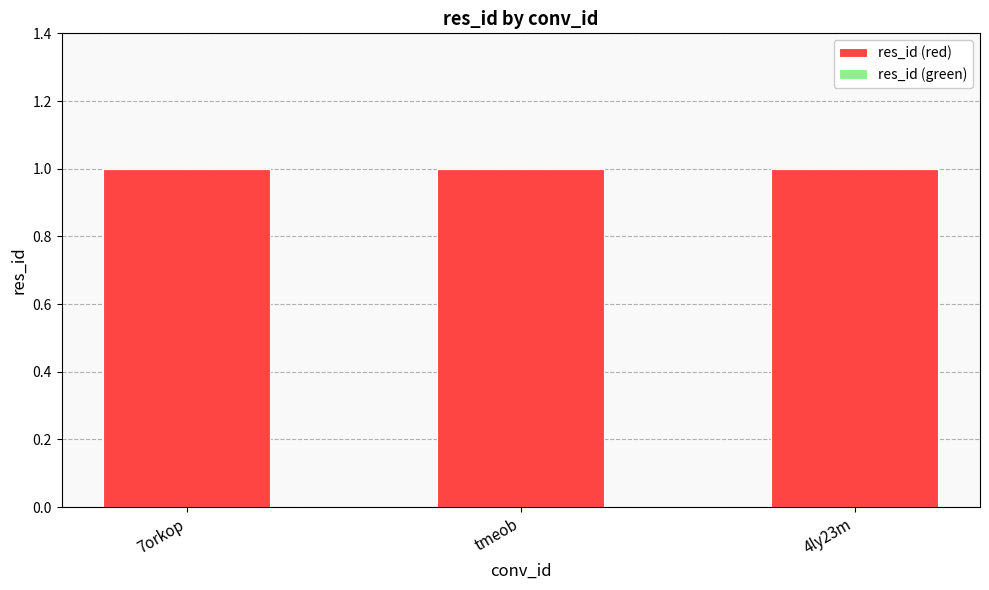

What is the value of the res_id (red) bar at the 2nd from the left?

1